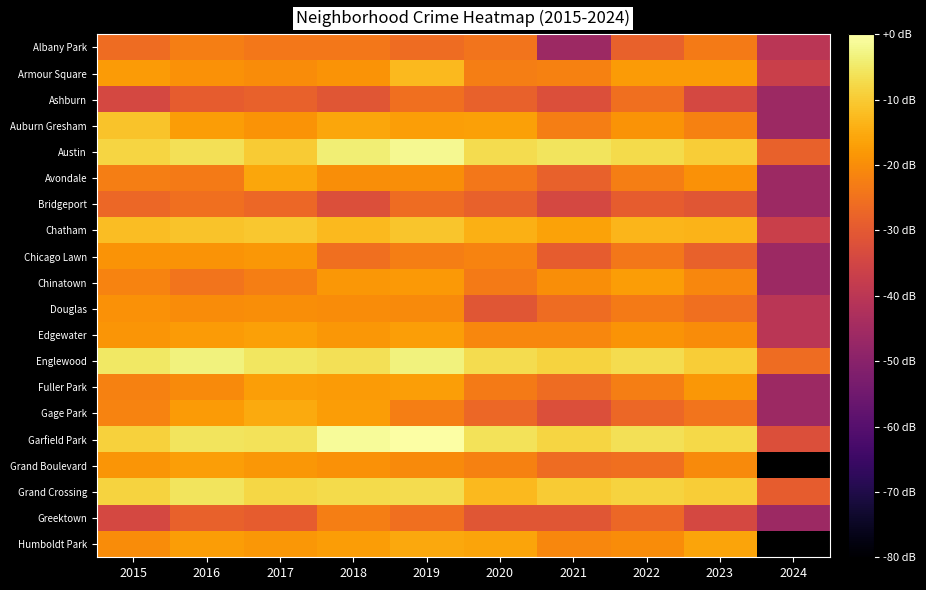

Rank the series by their maximum value, from highest to lowest.

Garfield Park, Austin, Englewood, Grand Crossing, Chatham, Auburn Gresham, Armour Square, Gage Park, Humboldt Park, Avondale, Edgewater, Fuller Park, Grand Boulevard, Chinatown, Chicago Lawn, Douglas, Albany Park, Greektown, Ashburn, Bridgeport